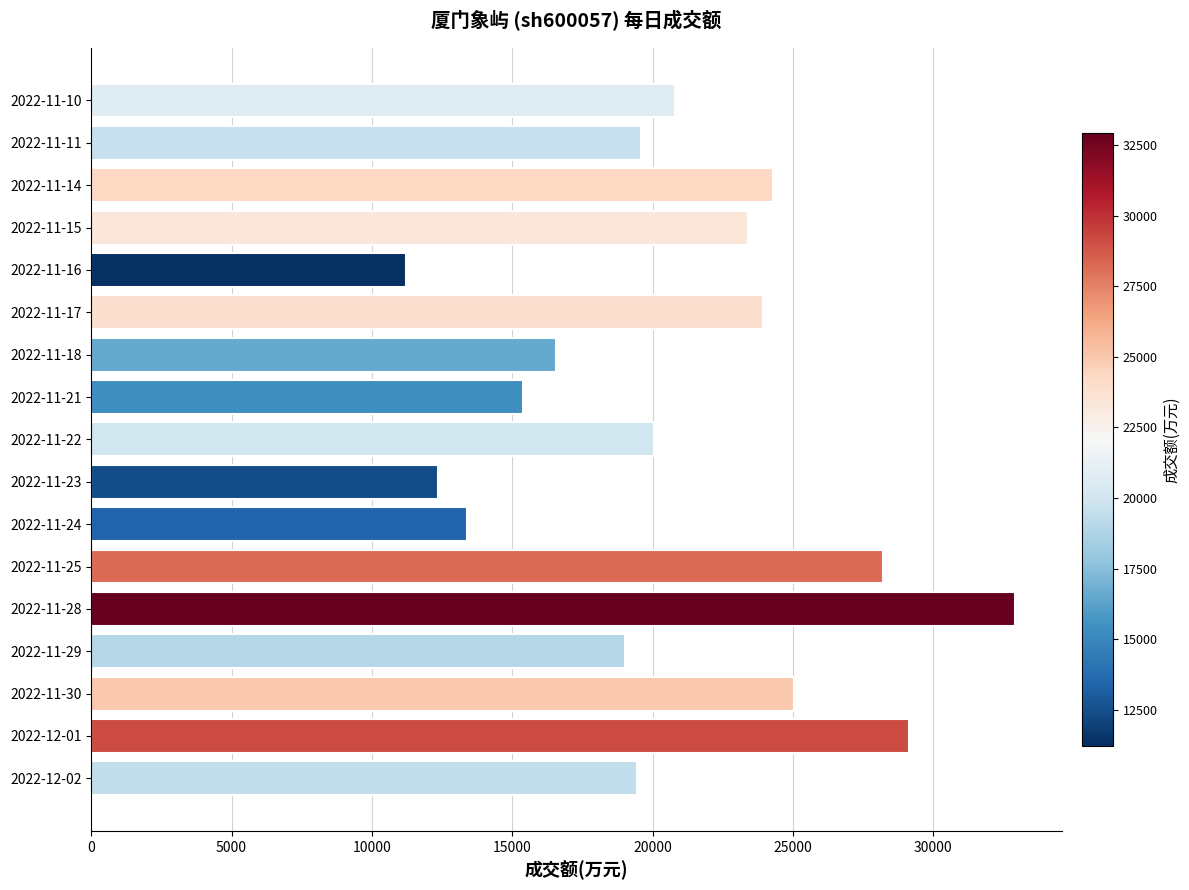

What is the sum of all values?

354656